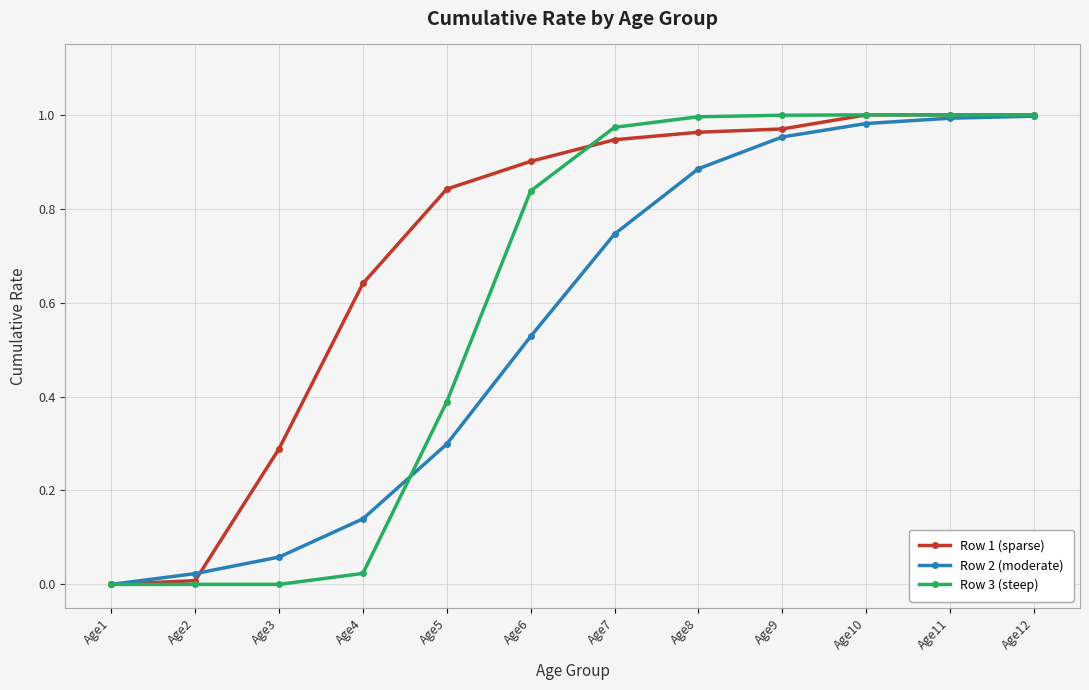

What is the spread (max minus min) of values at Age3?

0.3